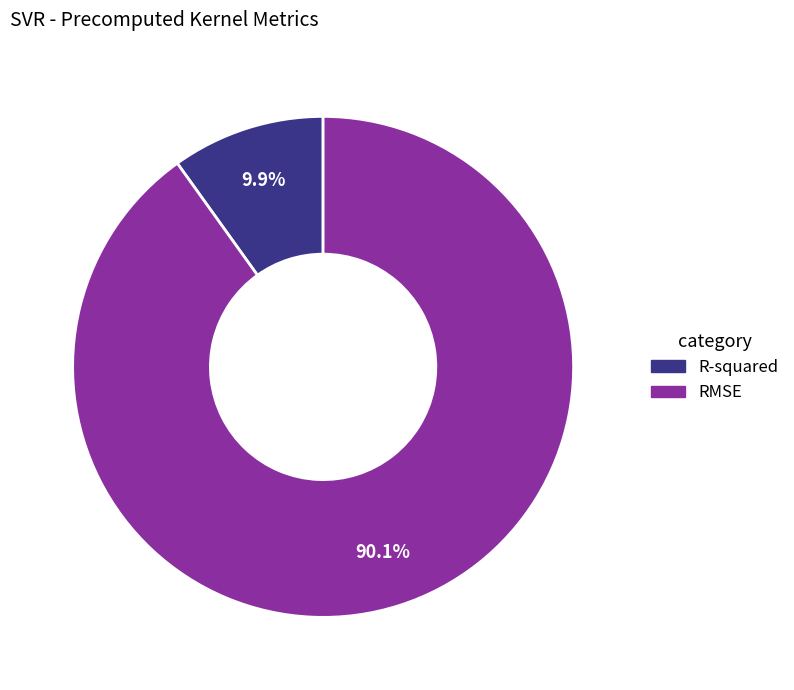

Which slice represents more than half of the pie?

RMSE